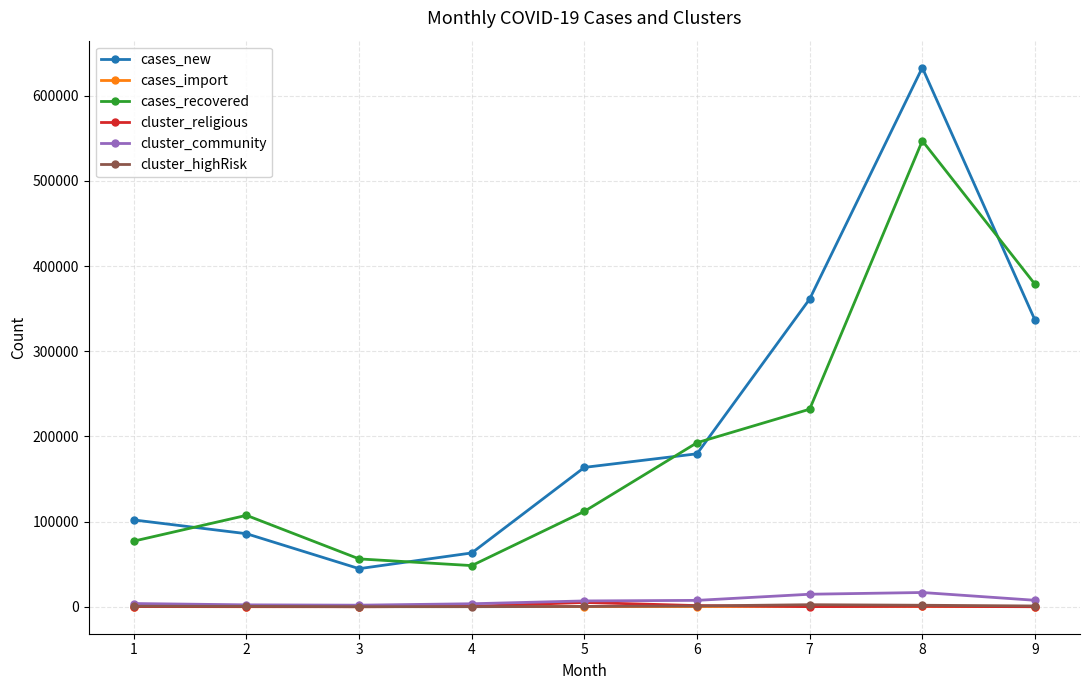

True or false: cluster_highRisk has more than 0 points higher than both neighbors.

True